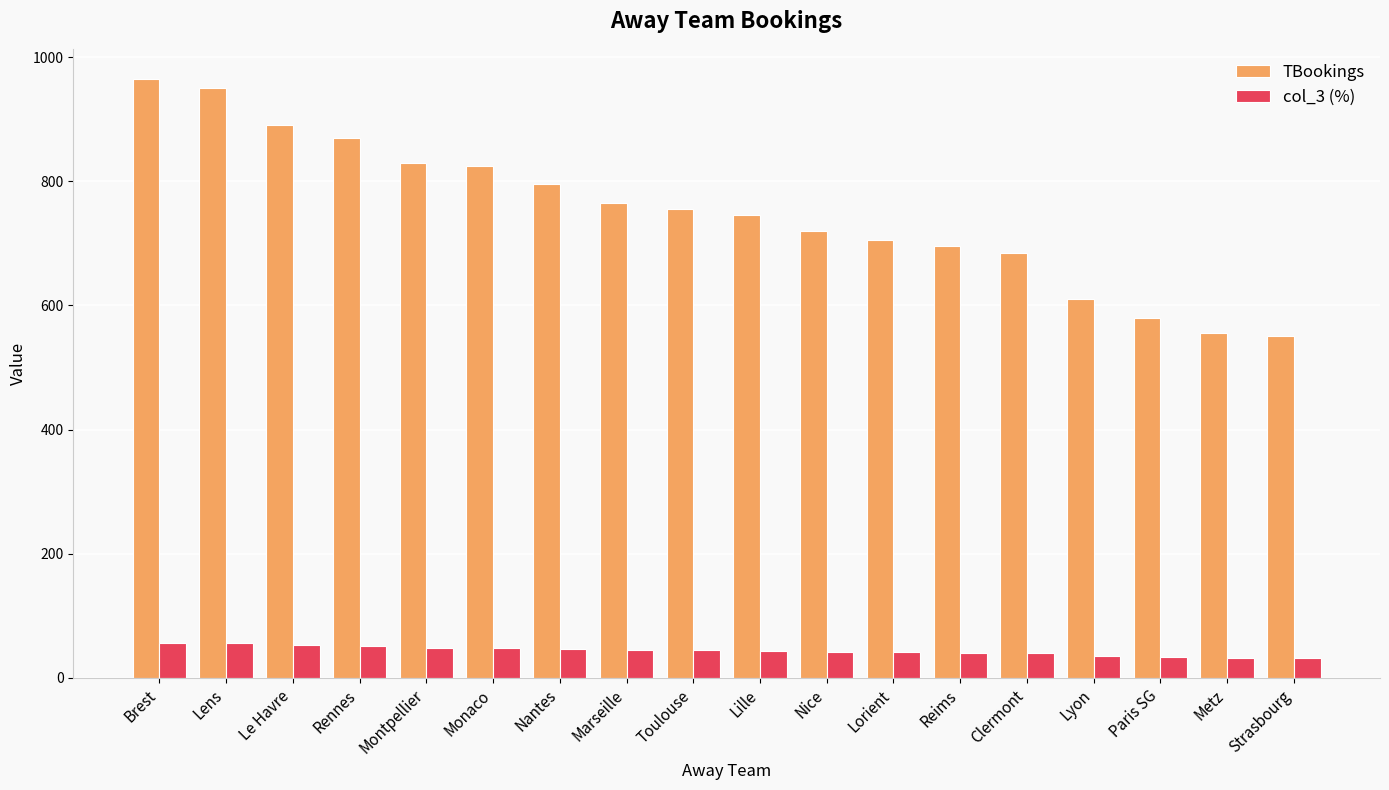

The TBookings series shows 1206.3 at Nantes. True or false?

False